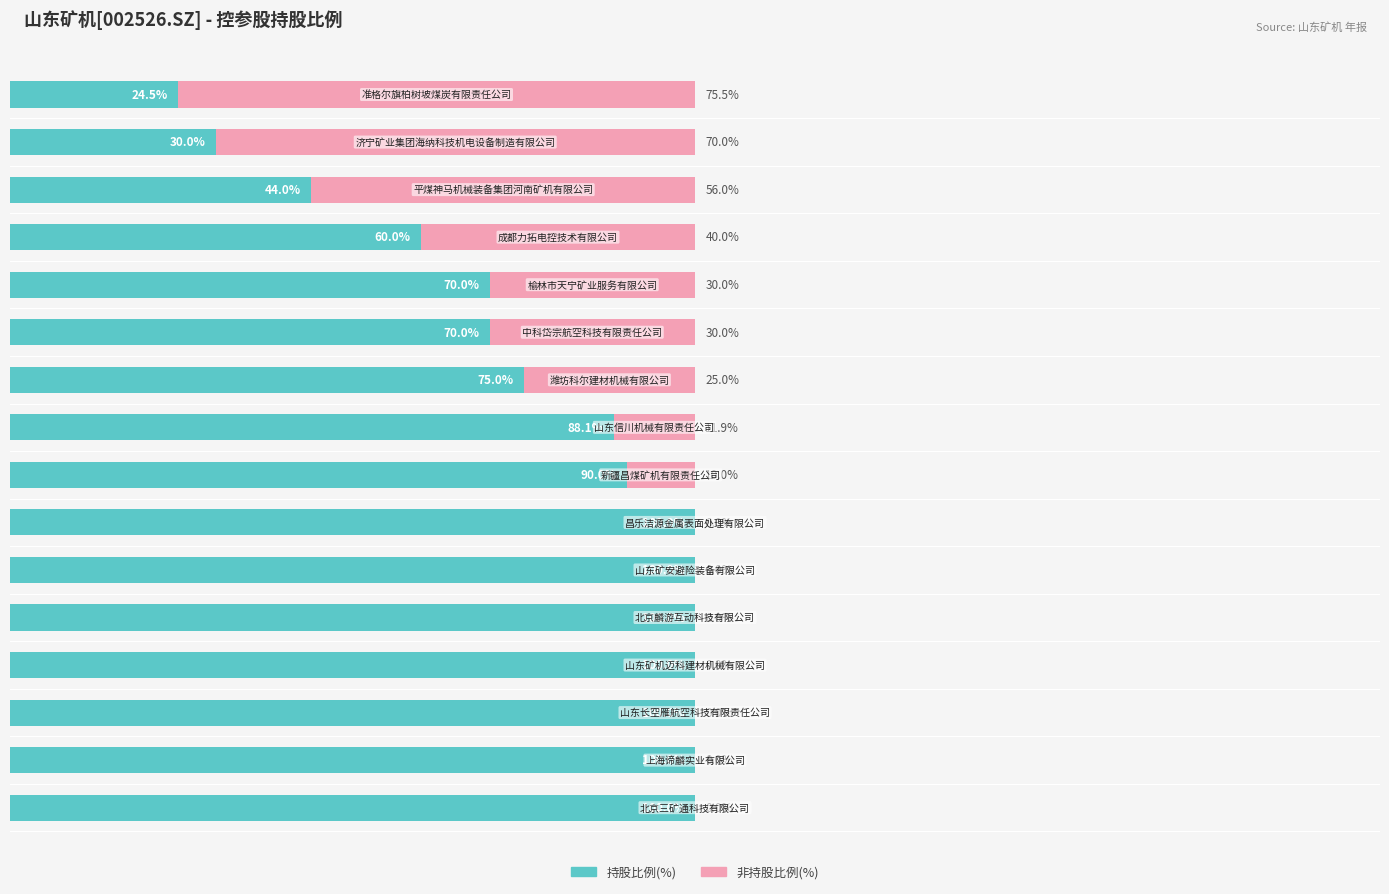

Reading left to right, list all the values displayed in this chart.

持股比例(%): 100.0	100.0	100.0	100.0	100.0	100.0	100.0	90.0	88.1	75.0	70.0	70.0	60.0	44.0	30.0	24.5
非持股比例(%): 0.0	0.0	0.0	0.0	0.0	0.0	0.0	10.0	11.9	25.0	30.0	30.0	40.0	56.0	70.0	75.5